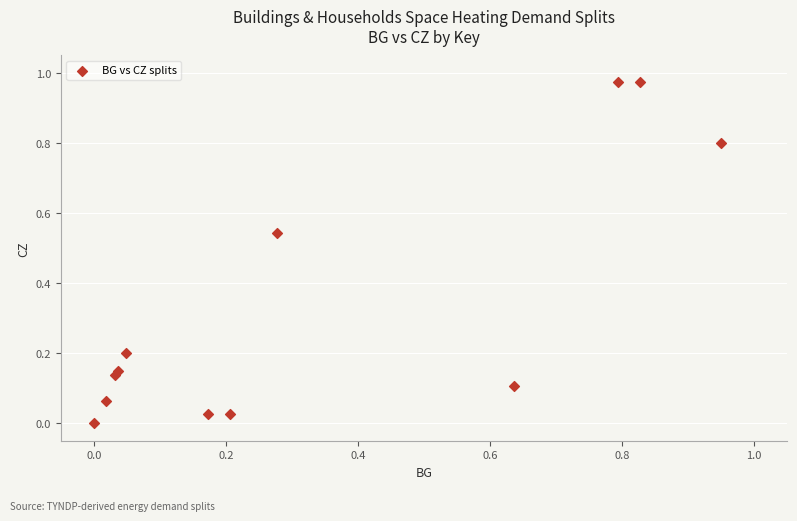

What is the average Y value?

0.3